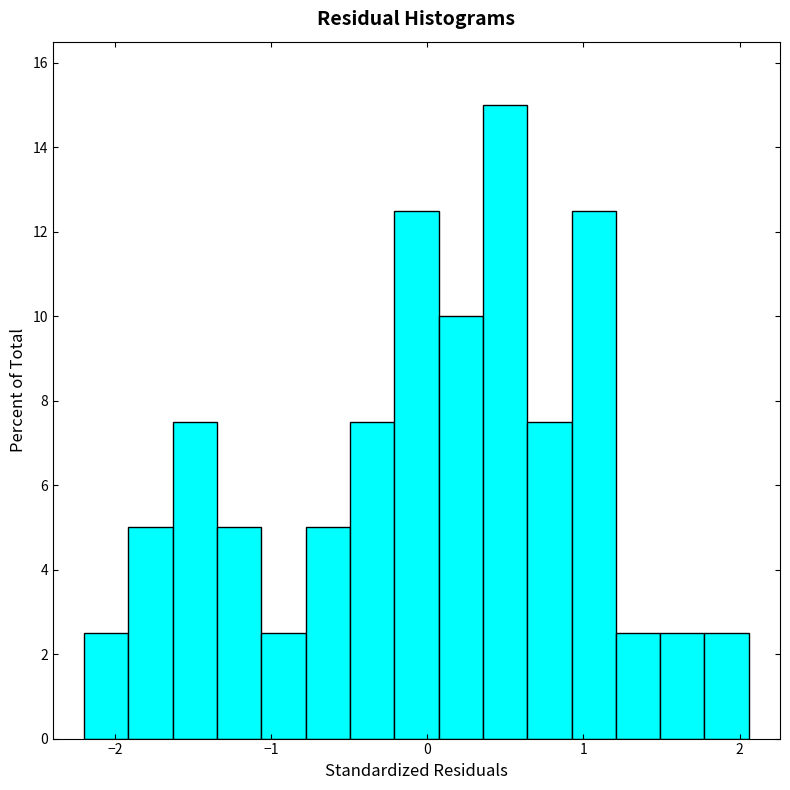

Read against the x-axis, roughly where is the centre of the tallest bar?

0.5